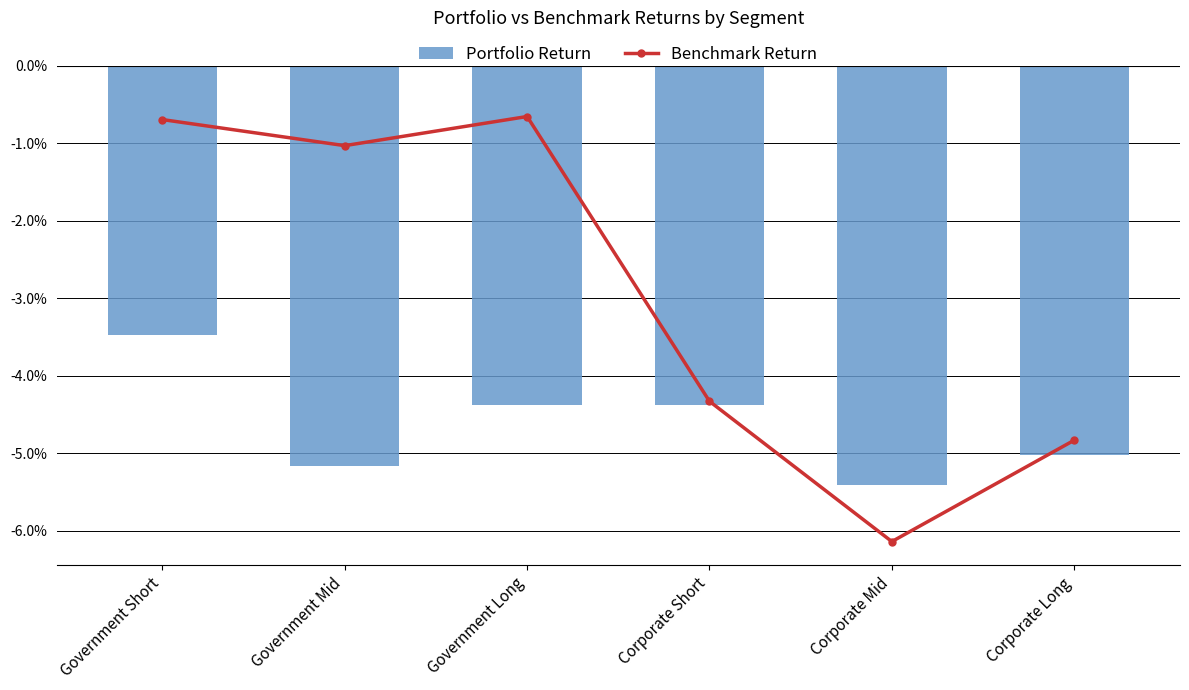

Where is Portfolio Return nearest to the value 0?

Government Short